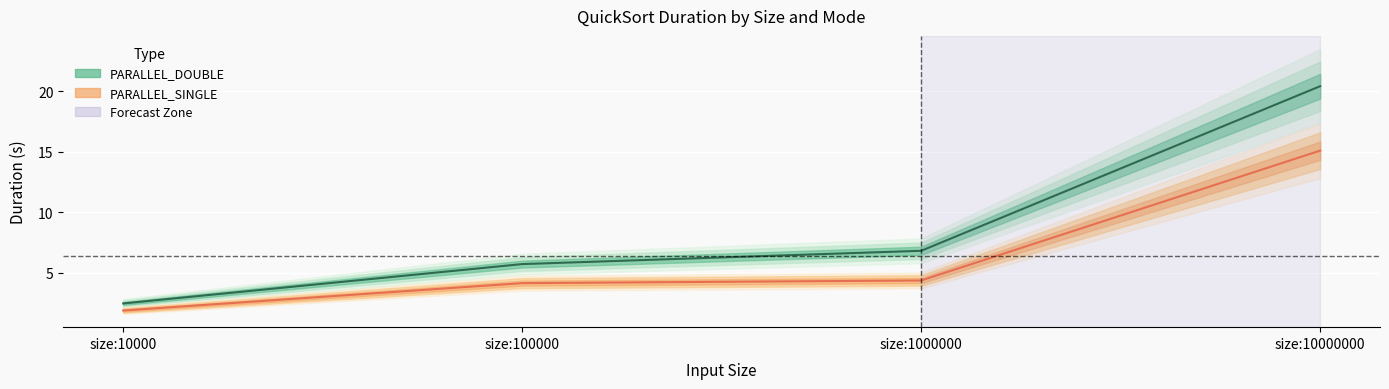

What is the difference between the maximum and minimum values in the PARALLEL_SINGLE_Duration series?

13.2